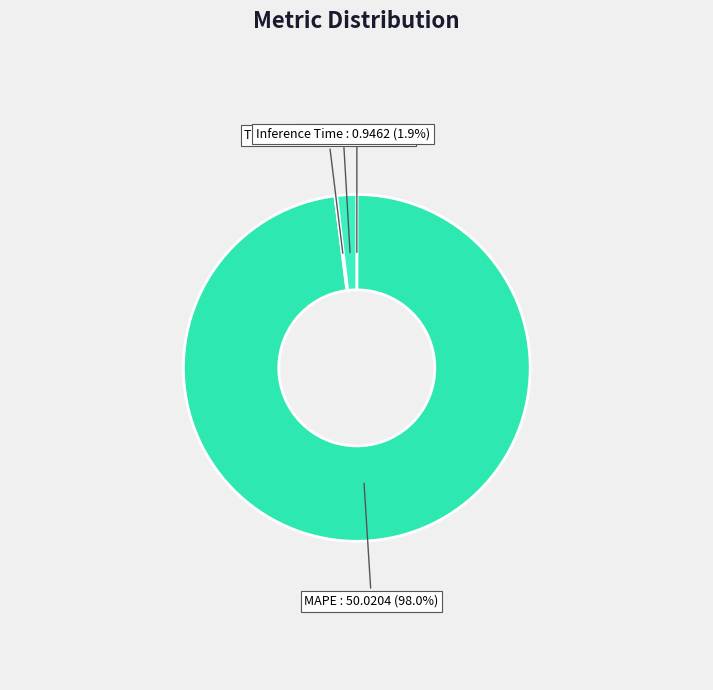

Which slice is the largest?

MAPE